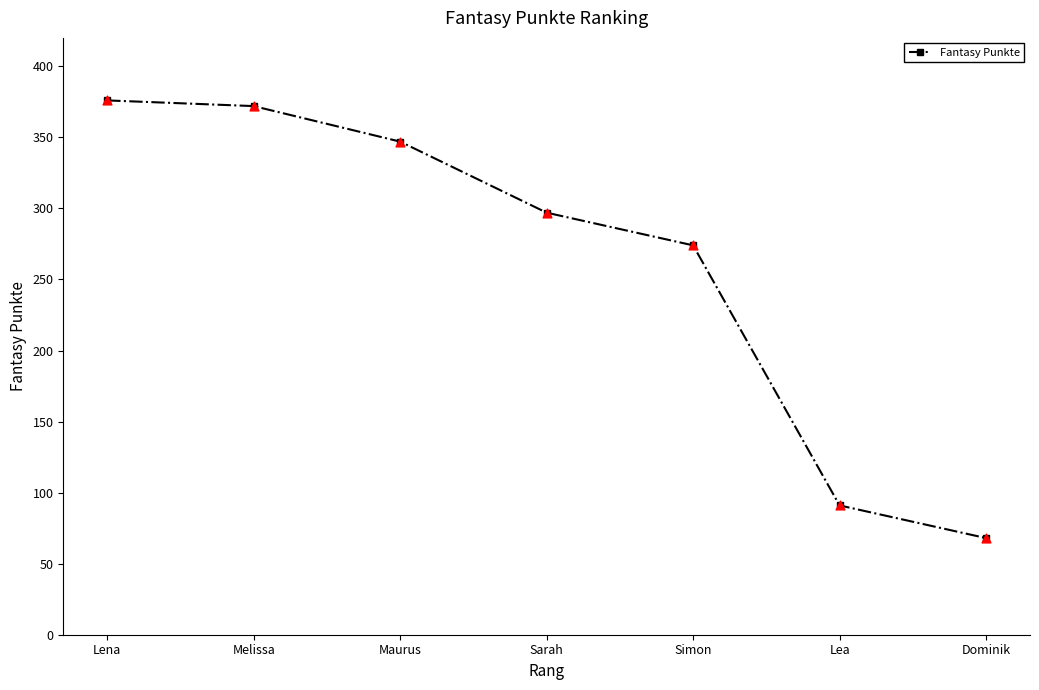

What is the change in value from Lena to Simon?

-102